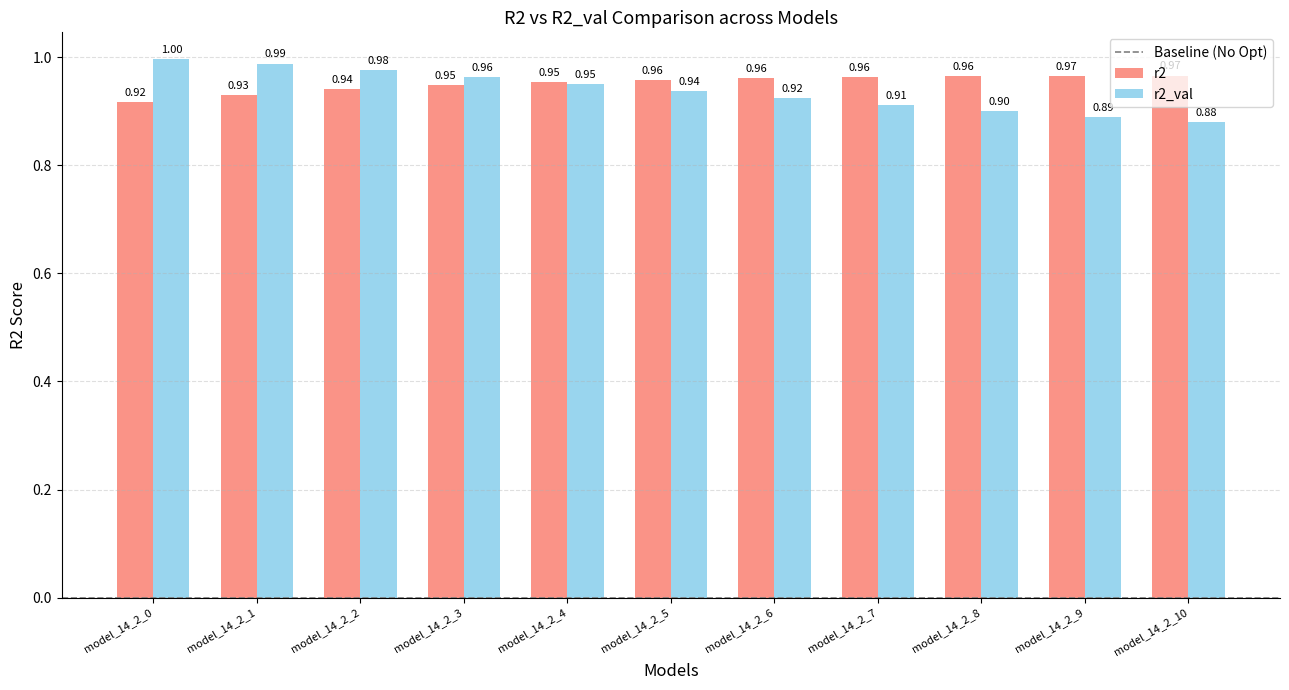

Which series has the widest spread of values?

r2_val